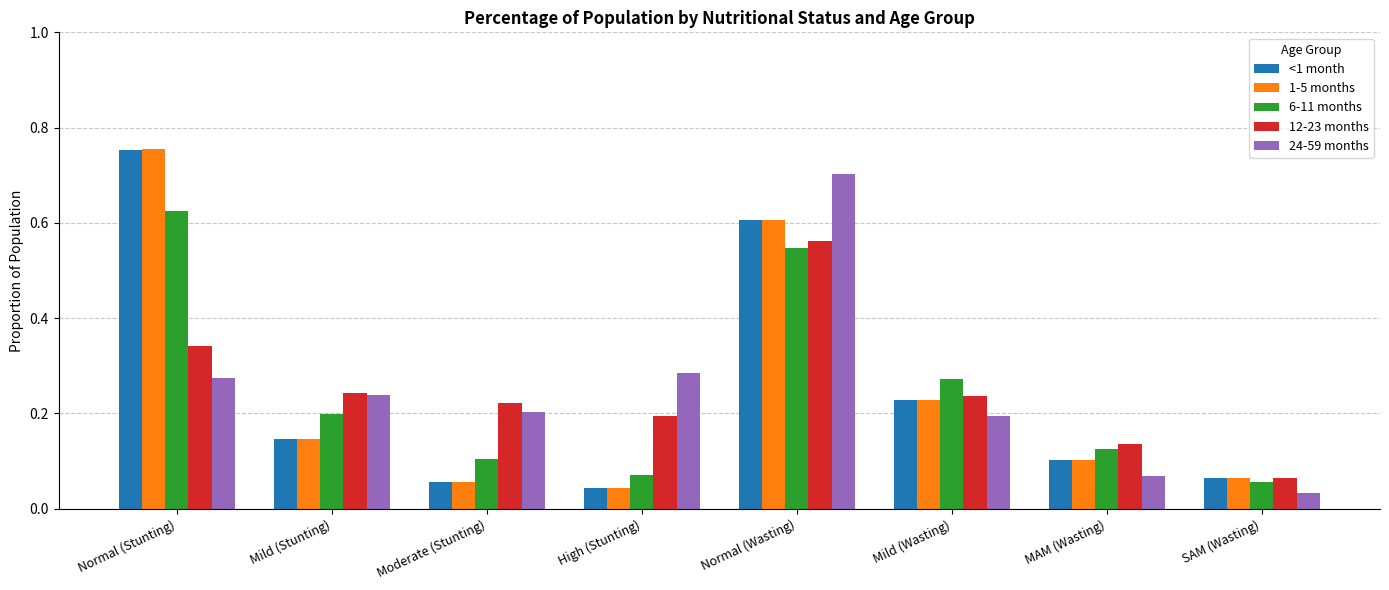

Which series has the widest spread of values?

1-5 months